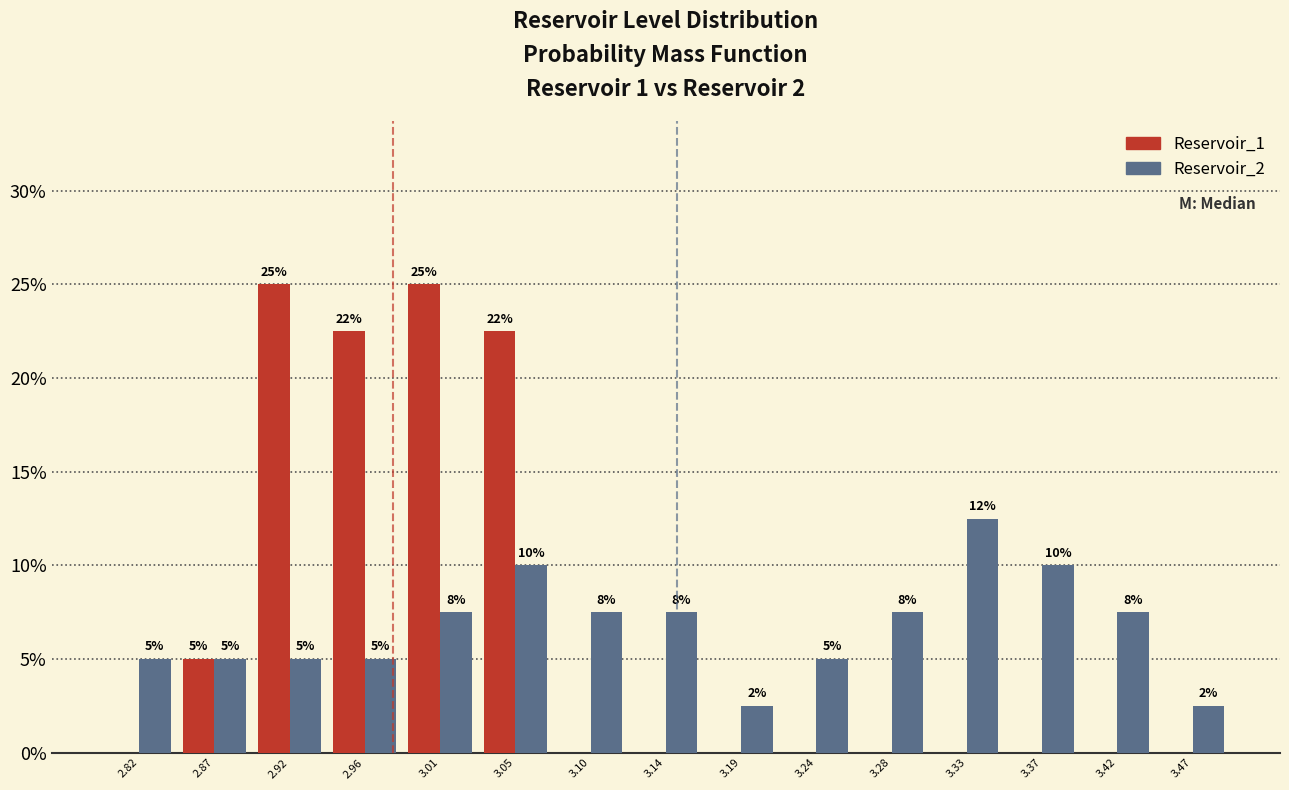

In the Reservoir_2 series, which range on the x-axis has the tallest bar?

3.305 to 3.350